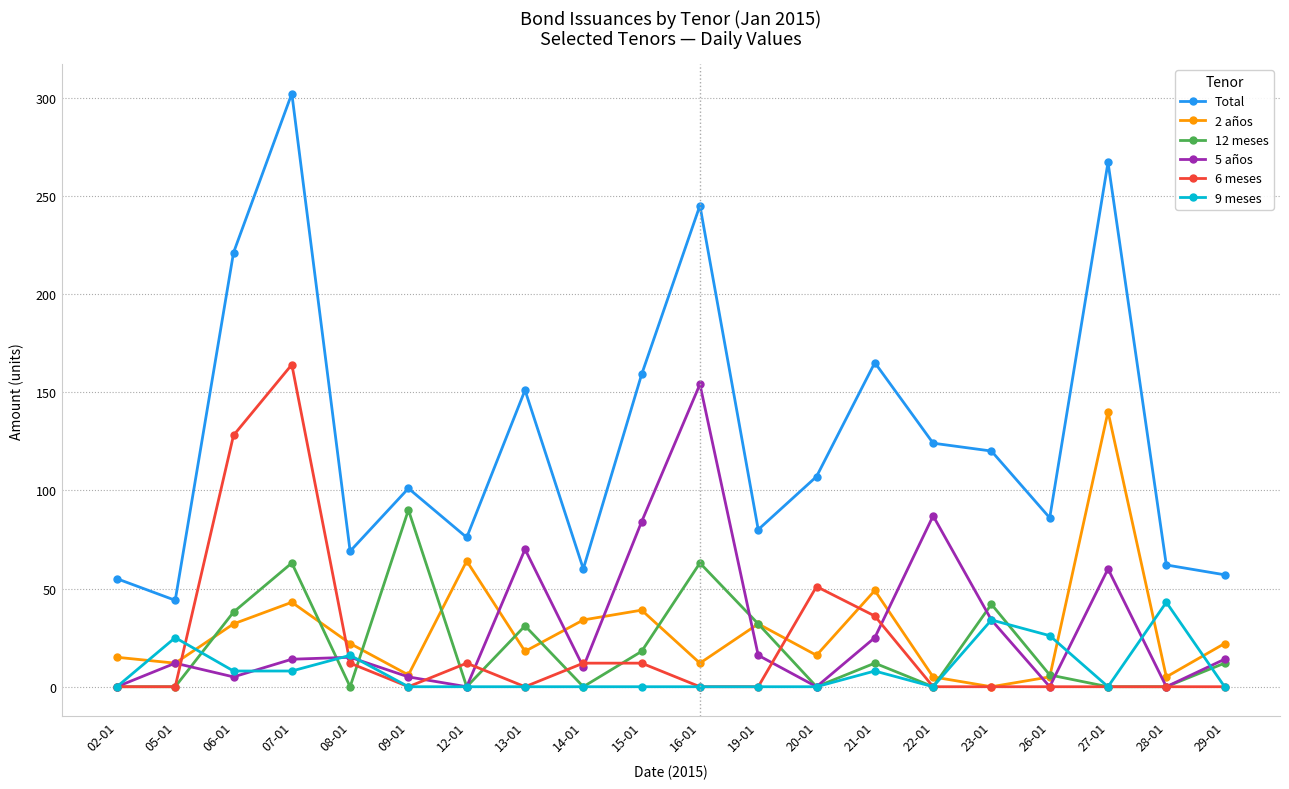

What is the difference between the maximum and minimum values in the 6 meses series?

164